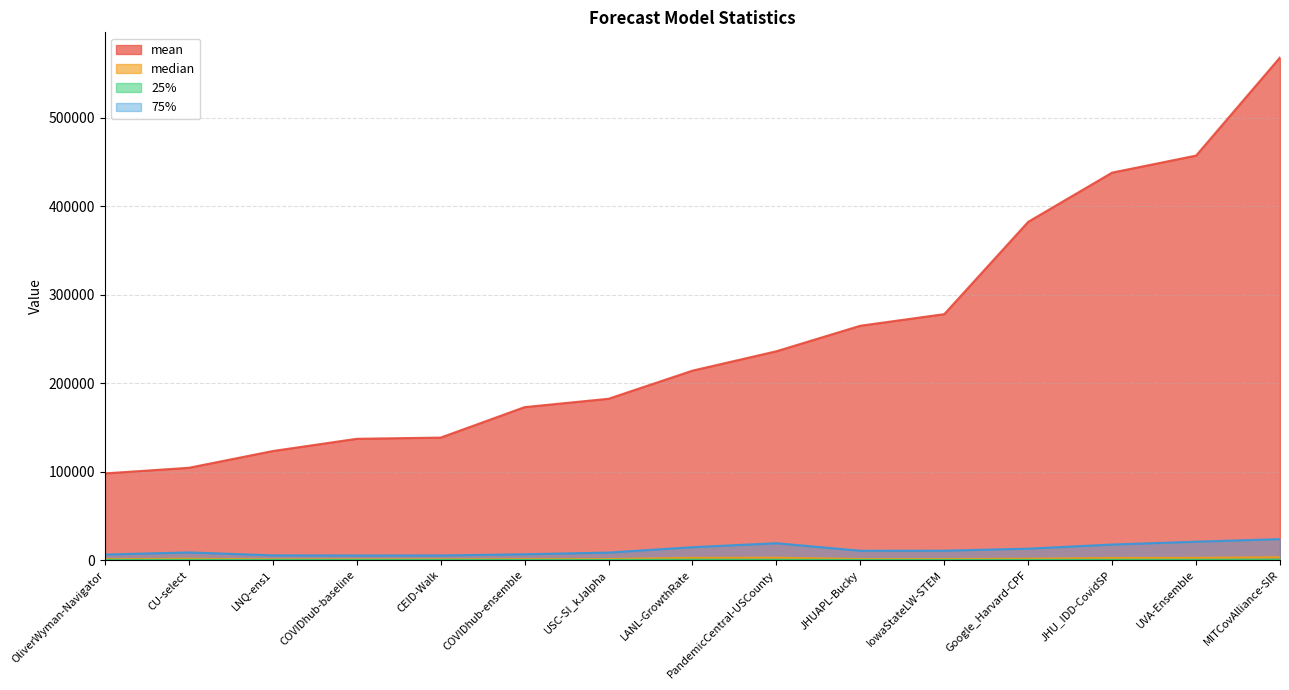

The value of median at IowaStateLW-STEM is 384.5. True or false?

False